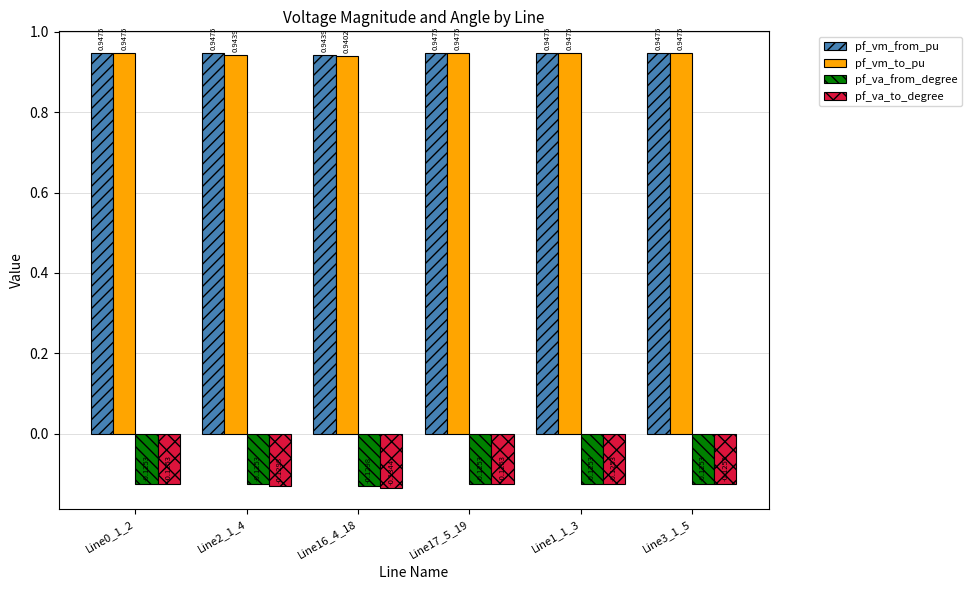

What is the difference between the highest and lowest values at Line1_1_3?

1.1